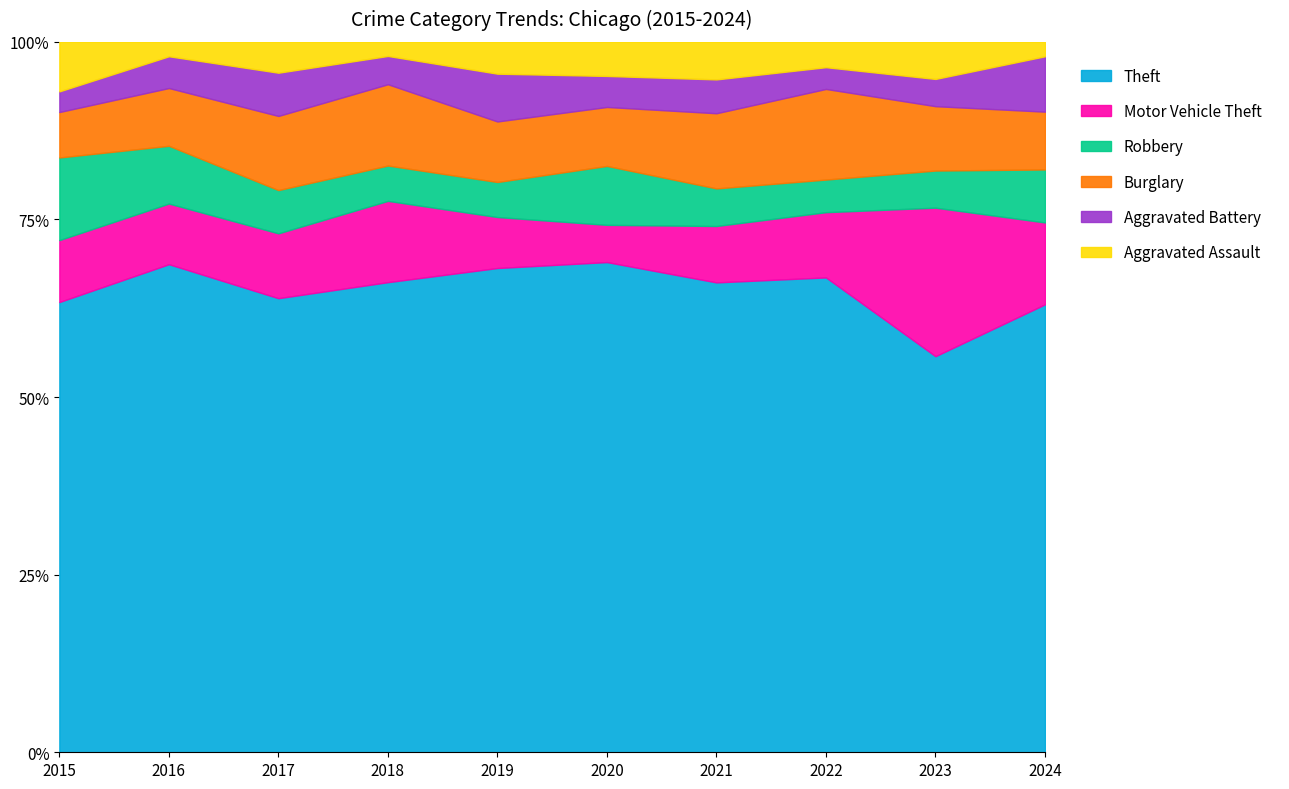

True or false: Theft has a value of 66.1 at 2021.

True